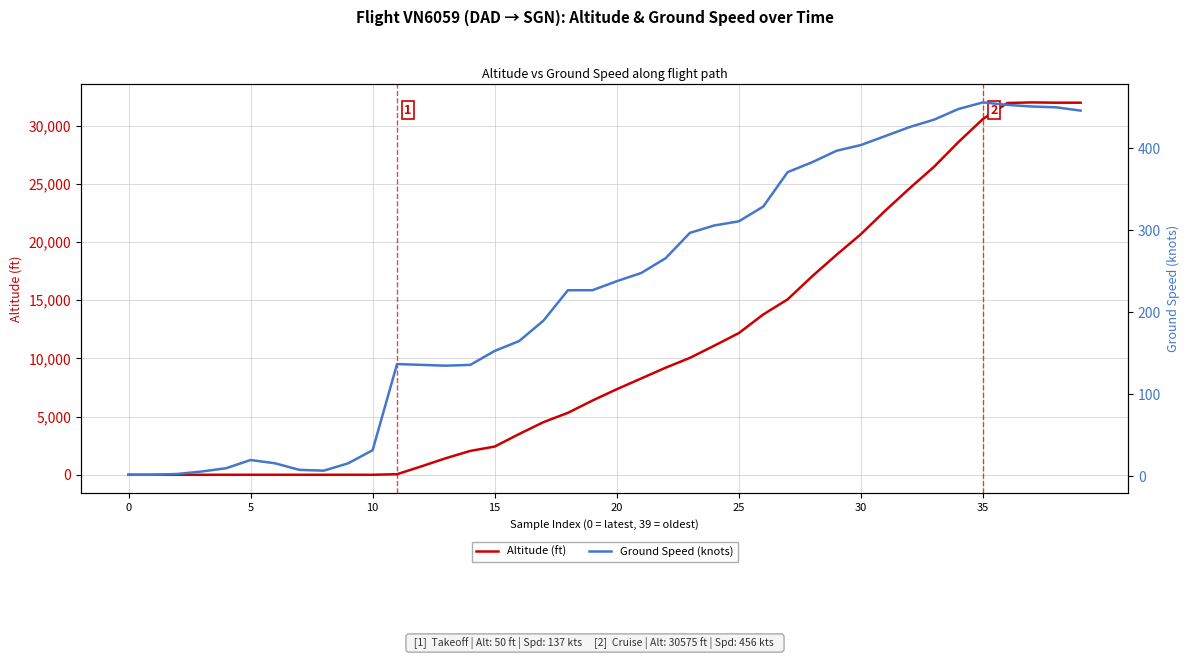

Between 19 and 15, which is larger?

19